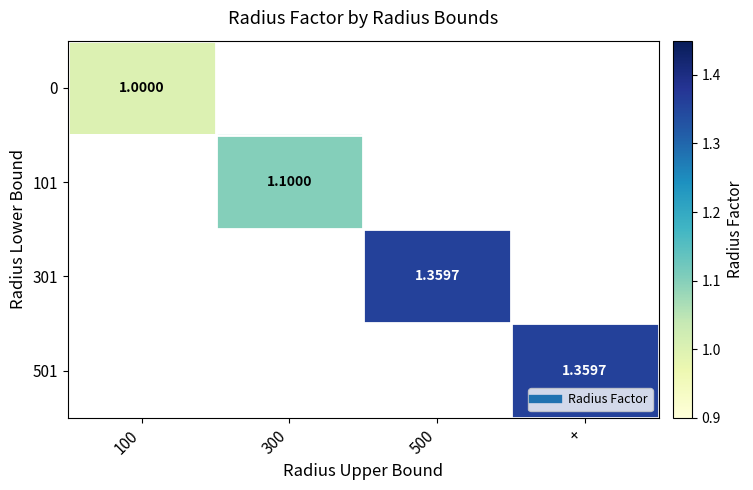

List the labels in order of 0 value, largest first.

100, 300, 500, +